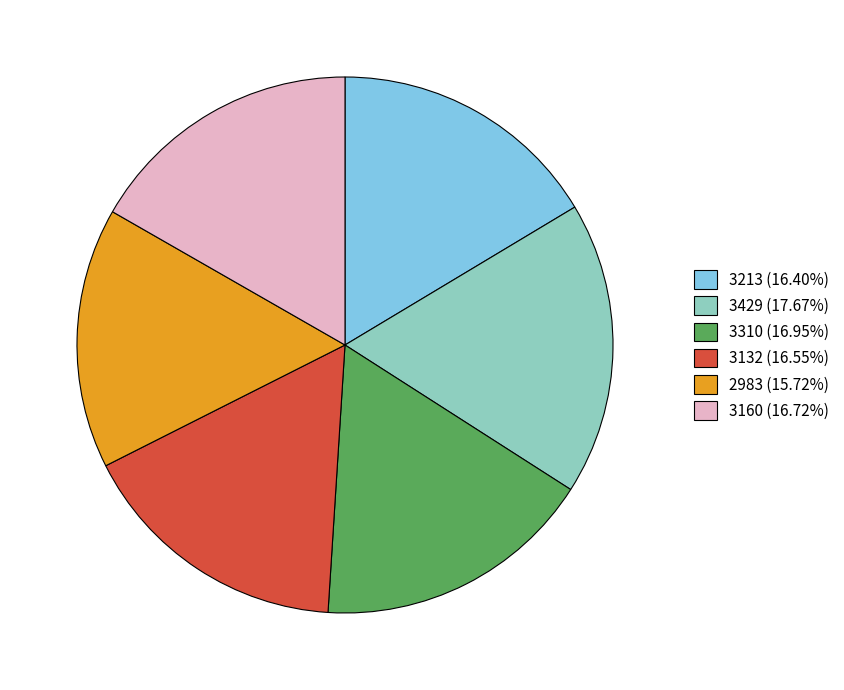

How many segments does this pie chart have?

6